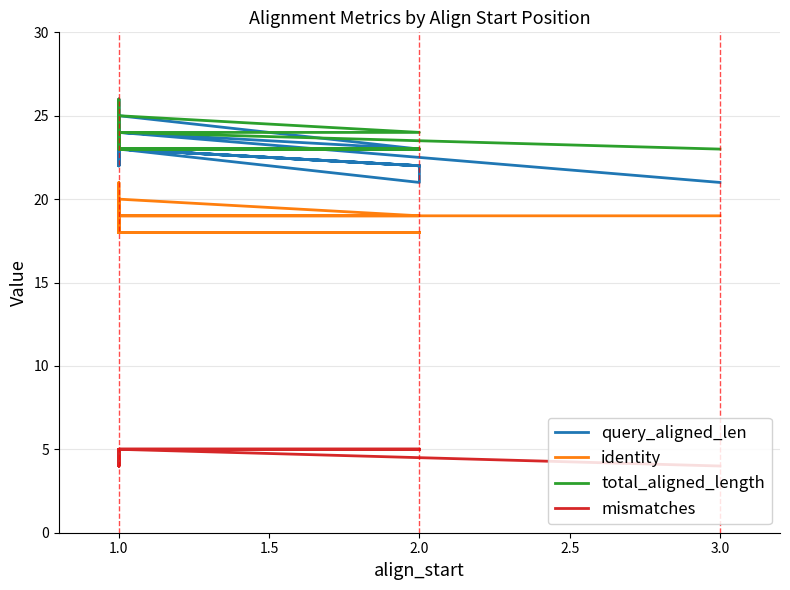

True or false: total_aligned_length and mismatches intersect in this chart.

False